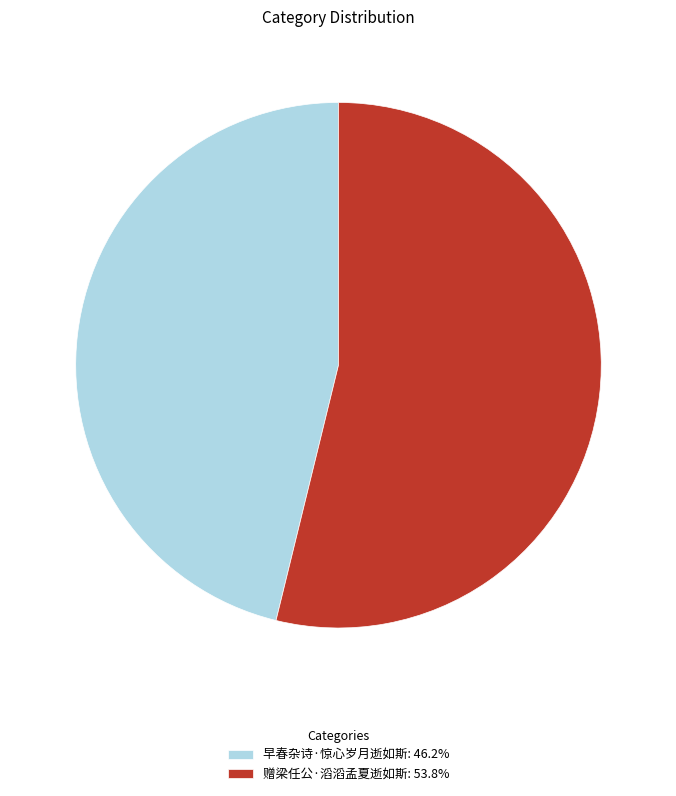

Does 赠梁任公·滔滔孟夏逝如斯: 53.8% account for over 50% of the chart?

Yes